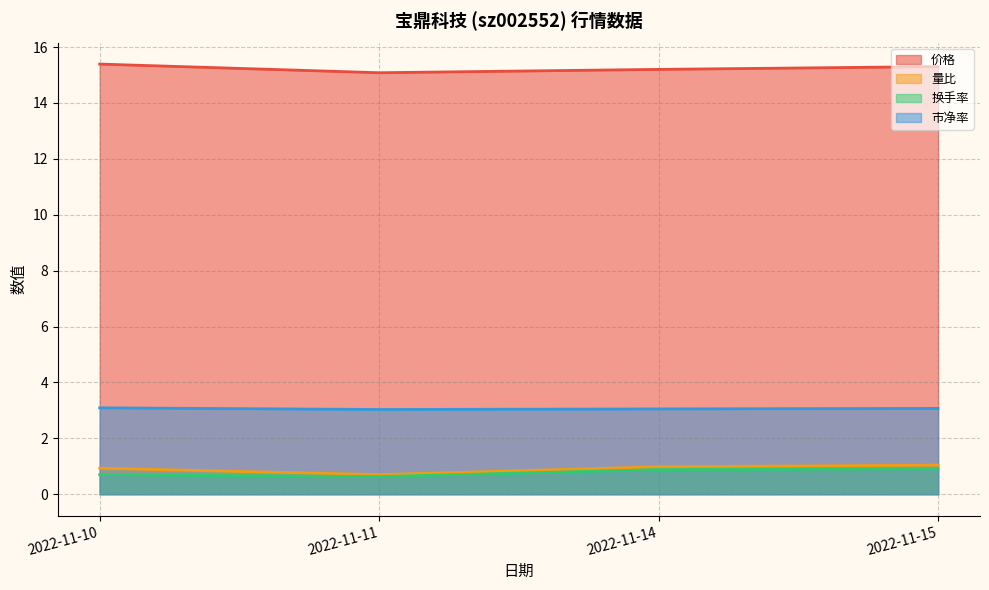

Reading left to right, list all the values displayed in this chart.

价格: 2022-11-10=15.4	2022-11-11=15.1	2022-11-14=15.2	2022-11-15=15.3
量比: 2022-11-10=0.9	2022-11-11=0.7	2022-11-14=1.0	2022-11-15=1.0
换手率: 2022-11-10=0.7	2022-11-11=0.6	2022-11-14=0.9	2022-11-15=0.9
市净率: 2022-11-10=3.1	2022-11-11=3.0	2022-11-14=3.0	2022-11-15=3.1